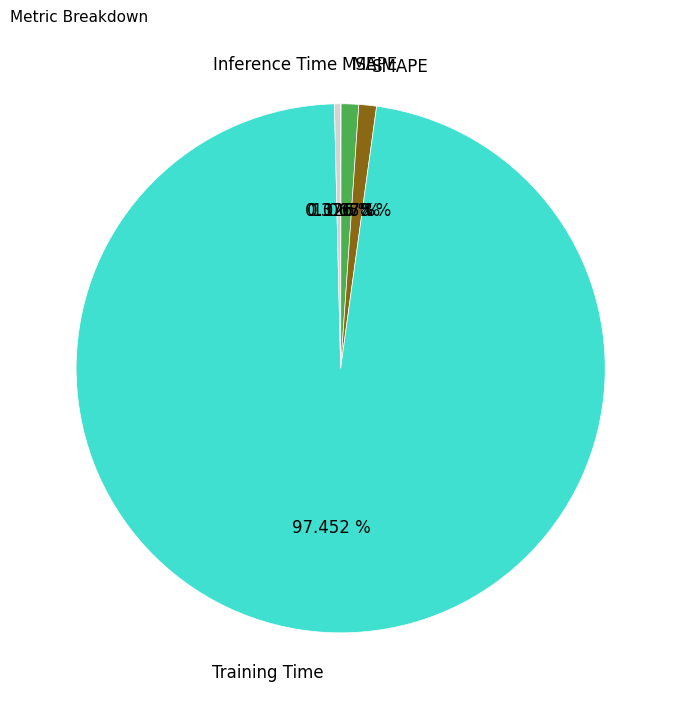

To the nearest percent, what portion does MAPE represent?

1%